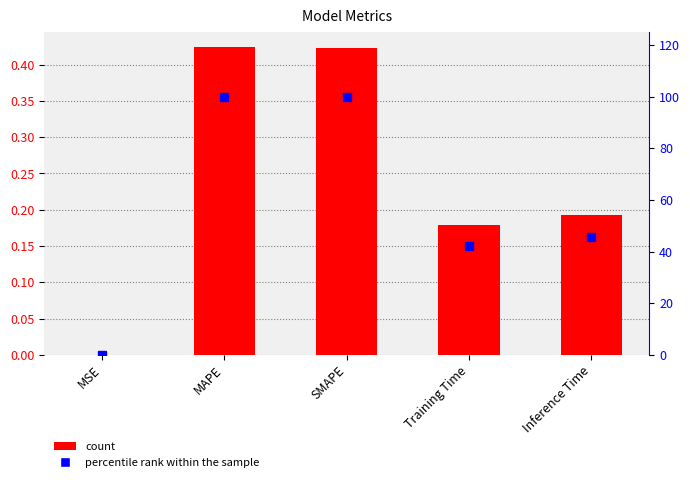

The percentile rank within the sample series shows 100.0 at MAPE. True or false?

True